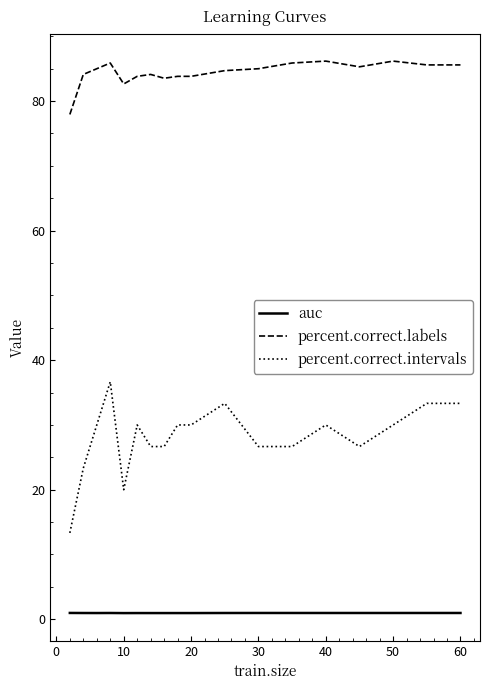

Which series has the widest spread of values?

percent.correct.intervals